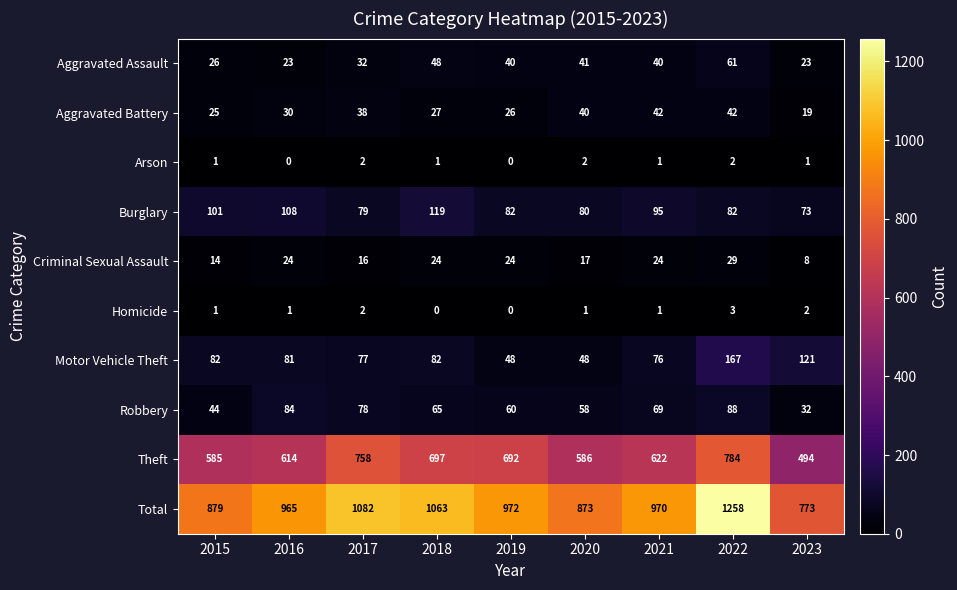

How many distinct data groups are displayed?

10